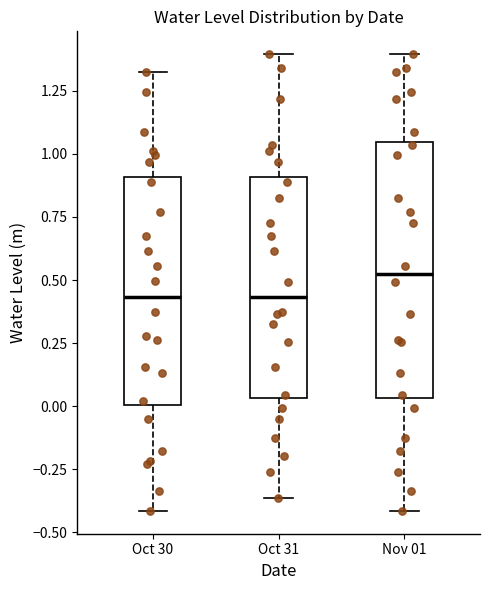

Reading left to right, transcribe this box plot: for each box, give where its median line is, the range the box spans, and where its two whiskers end, as read against the y-axis. The values are not printed on the chart, so give them approximately, as read against the axis.

Oct 30: median 0.45, box 0.00 to 0.90, whiskers -0.40 to 1.30
Oct 31: median 0.45, box 0.05 to 0.90, whiskers -0.35 to 1.40
Nov 01: median 0.50, box 0.05 to 1.05, whiskers -0.40 to 1.40